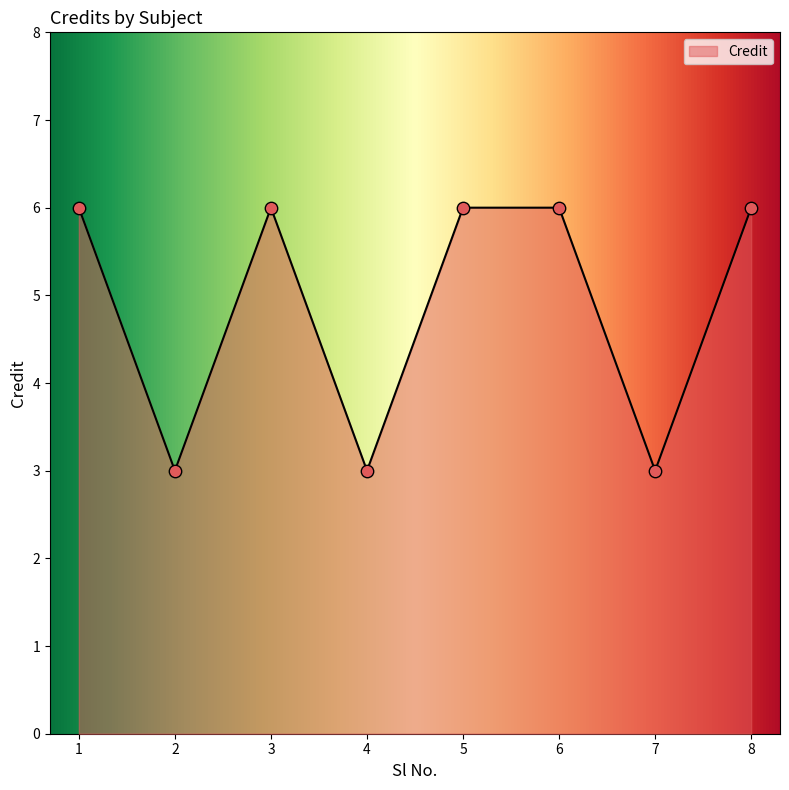

Between 6 and 2, which is larger?

6